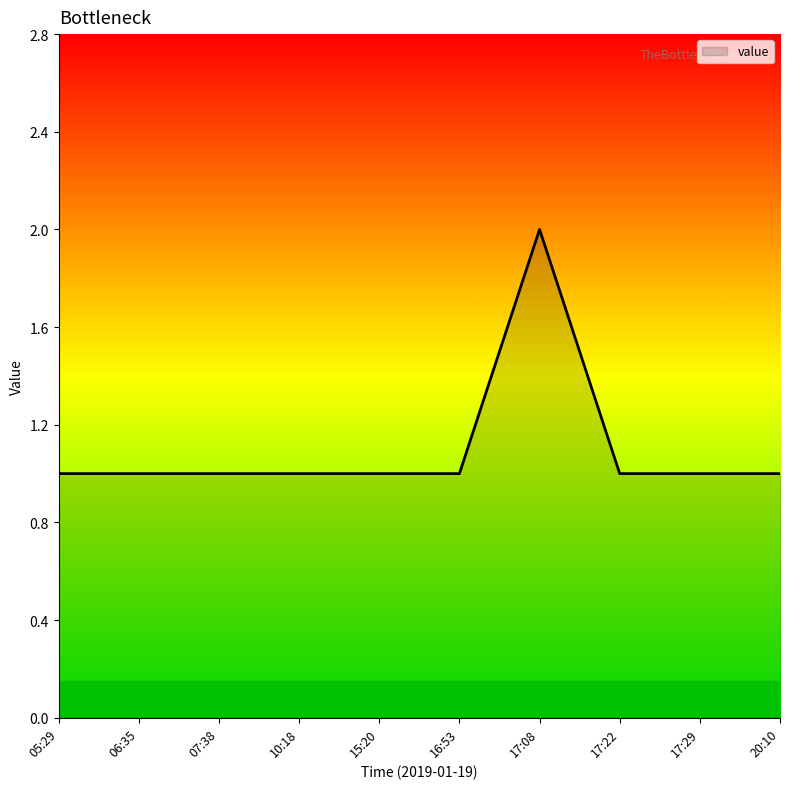

What is the difference between the maximum and second lowest values?

1